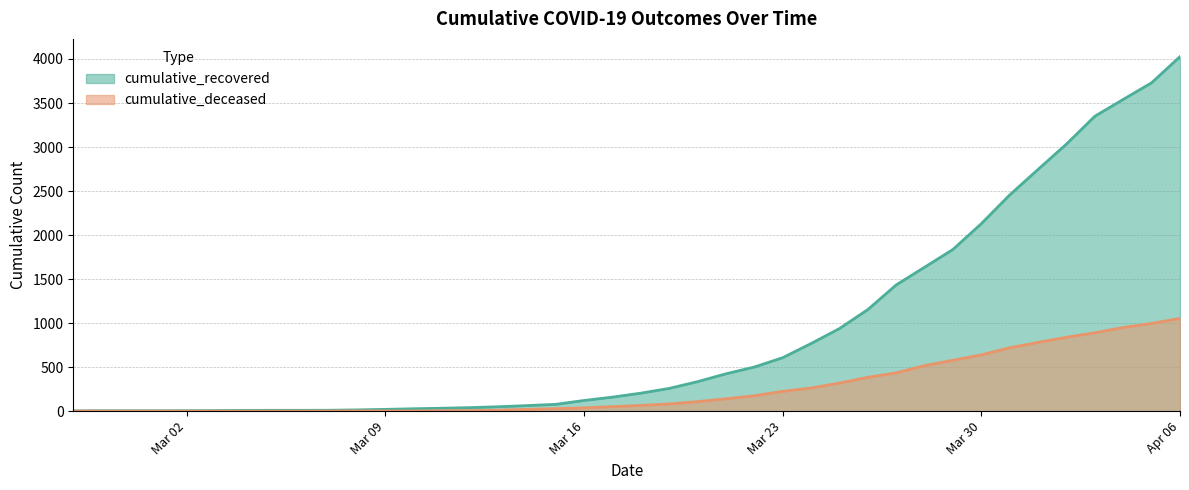

At which label is cumulative_recovered closest to 2015?

Mar 30